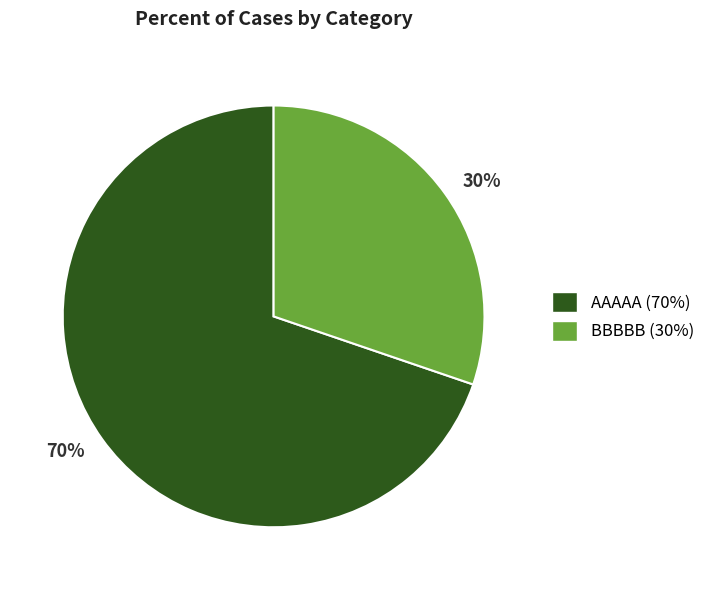

Which has a higher value, 30% or 70%?

70%